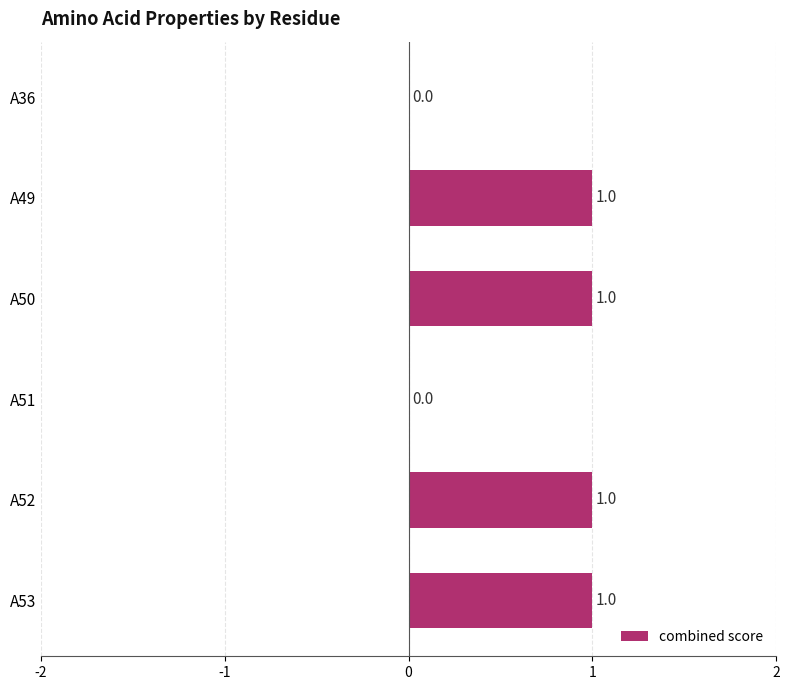

Count the values in the range 0 to 1.

6